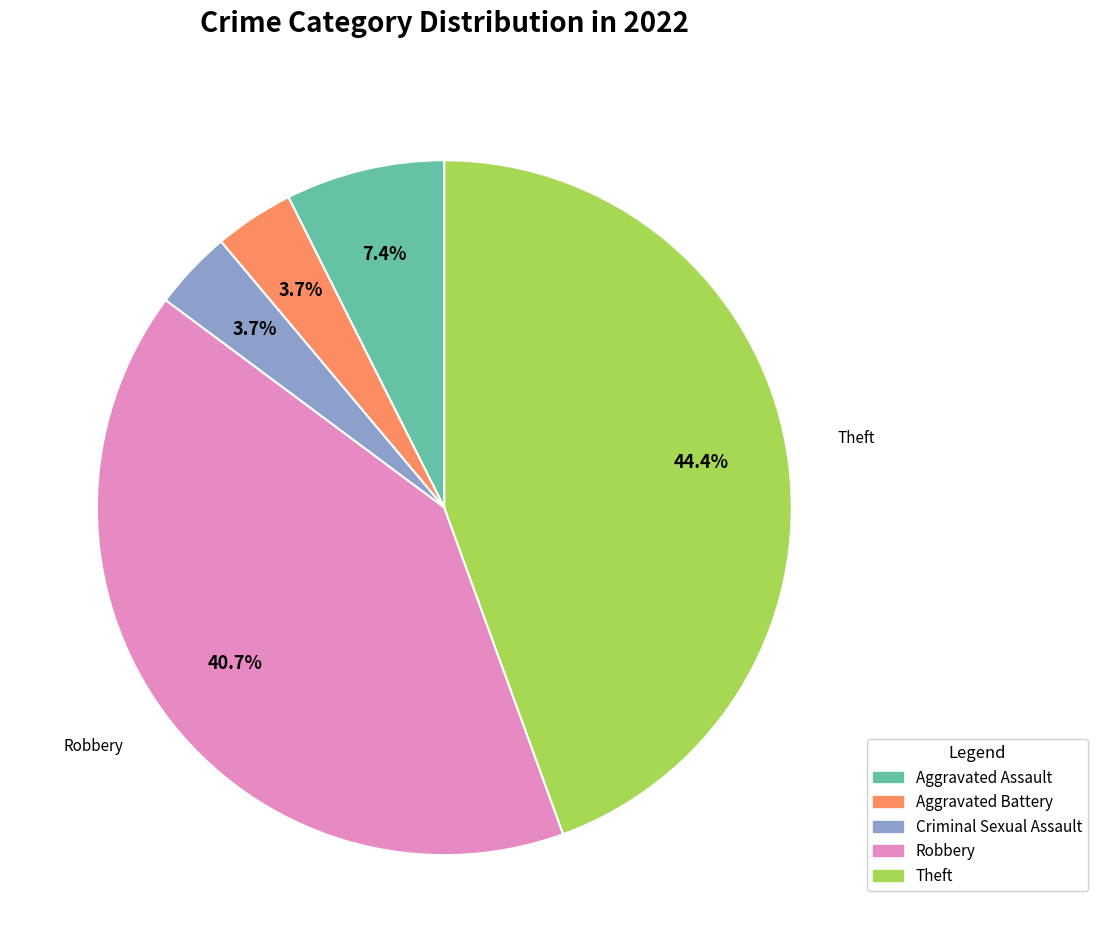

Count the number of slices in the pie.

5